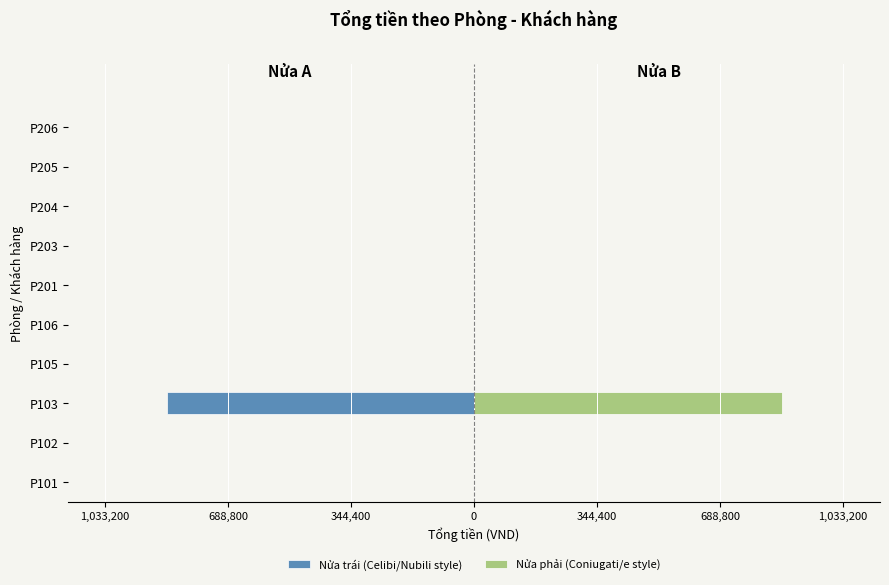

Which series changed the most between P105 and P203?

Nửa trái (Celibi/Nubili style)